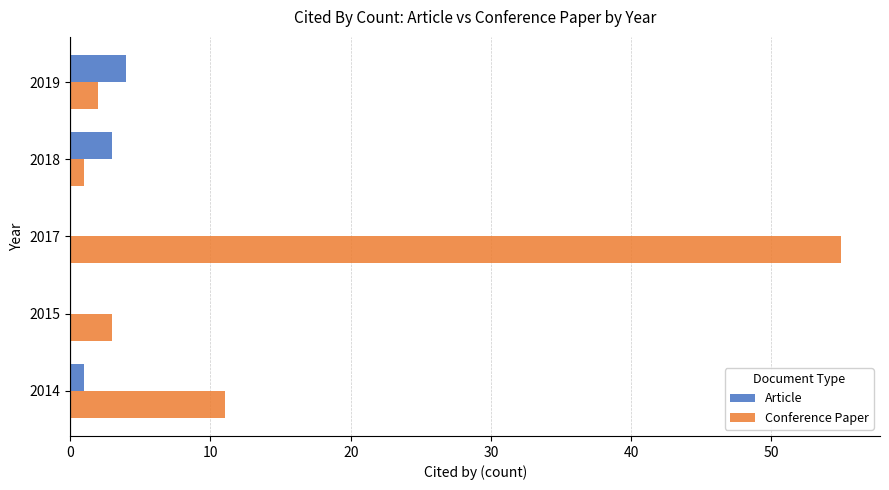

At which label is Conference Paper closest to 28?

2014